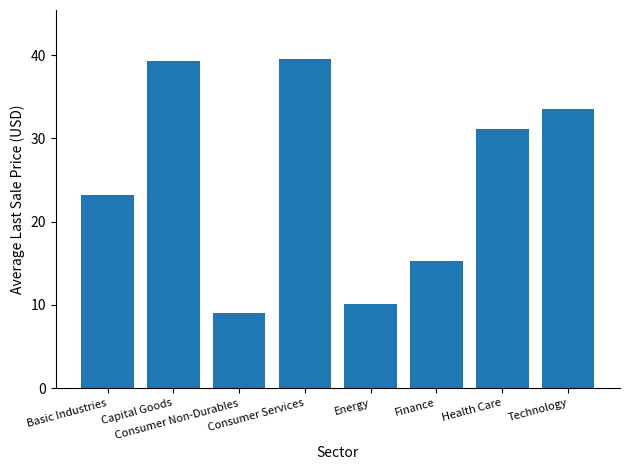

Reading left to right, list all the values displayed in this chart.

23.2	39.3	9.0	39.5	10.1	15.3	31.2	33.5